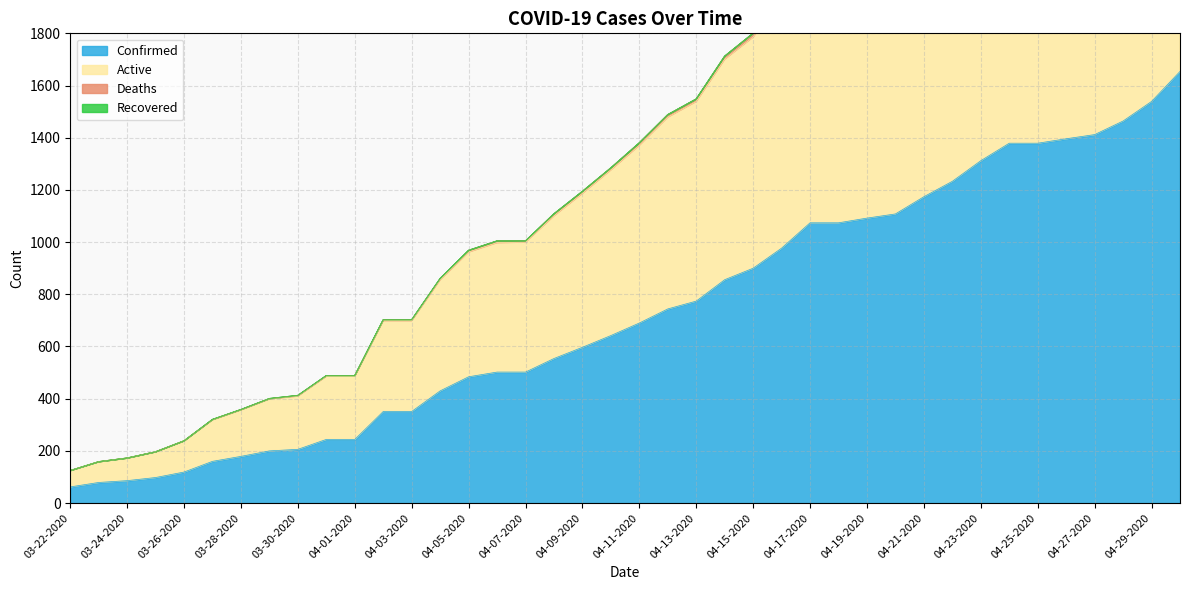

Is the value of Active at 04-16-2020 greater than the value of Confirmed at 03-29-2020?

Yes